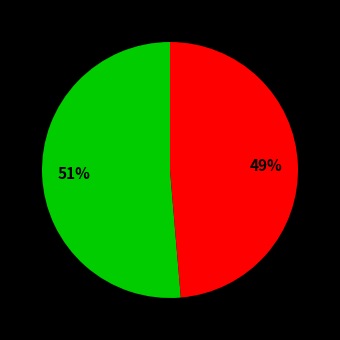

Count the number of slices in the pie.

2